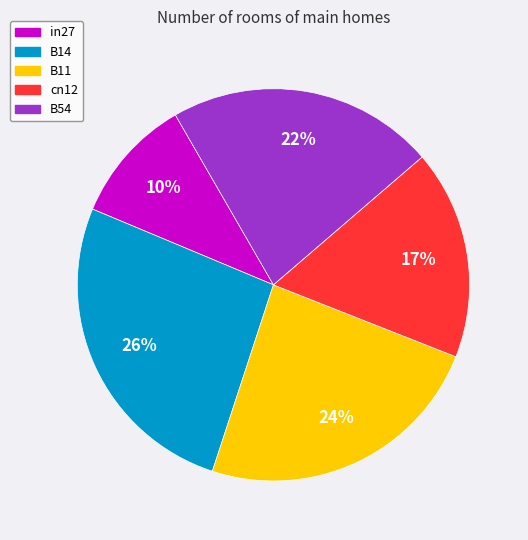

Does B14 represent more than half of the total?

No